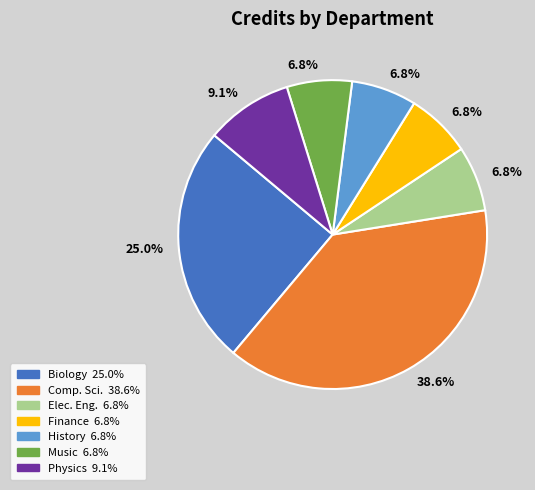

Is there any slice that represents more than half of the pie?

No